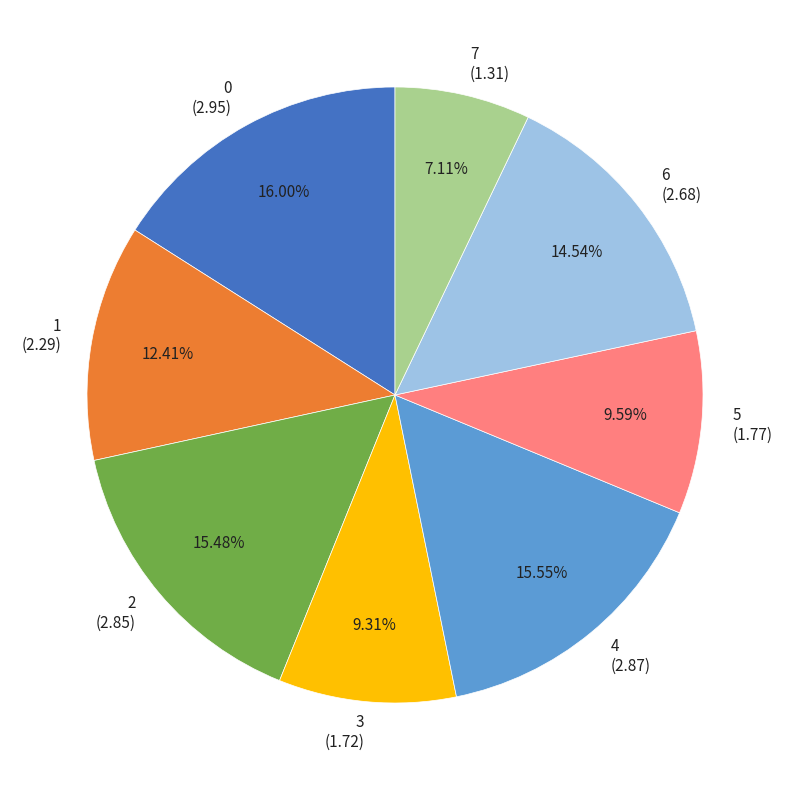

What is the ratio of the value at 1 to the value at 6?

0.9